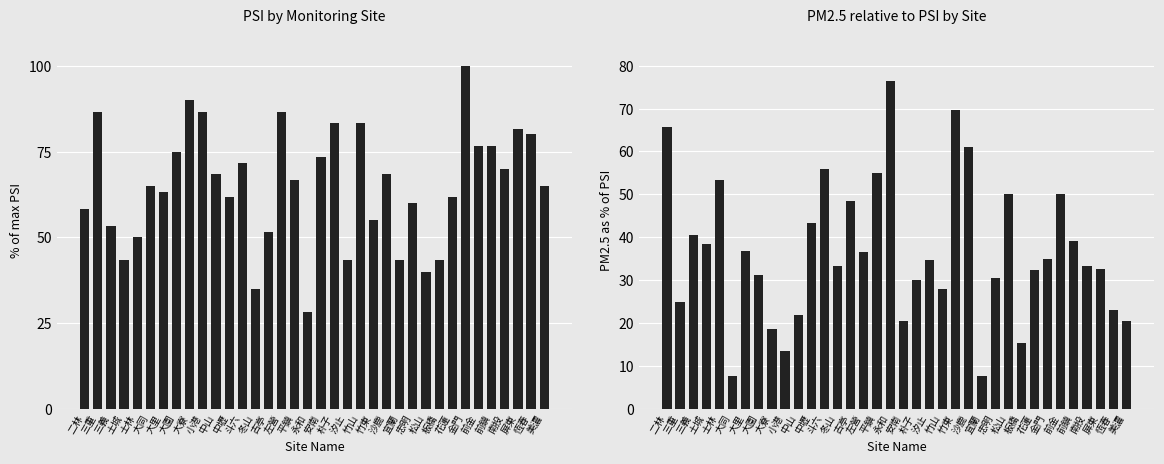

At which label does PSI (% of max) first exceed 66?

三重